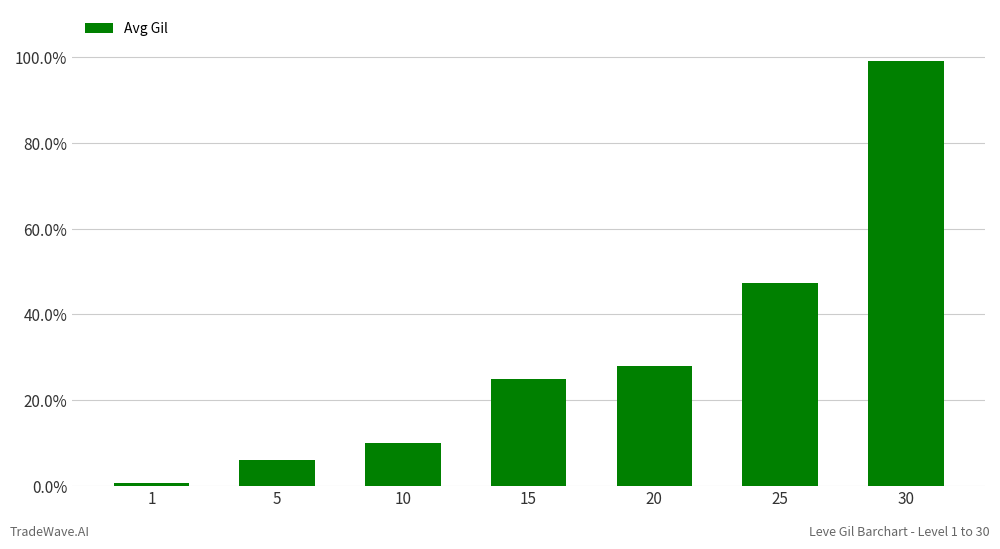

Reading right to left, what are all the values shown in this chart?

99220	47200	28010	24790	9990	6030	690